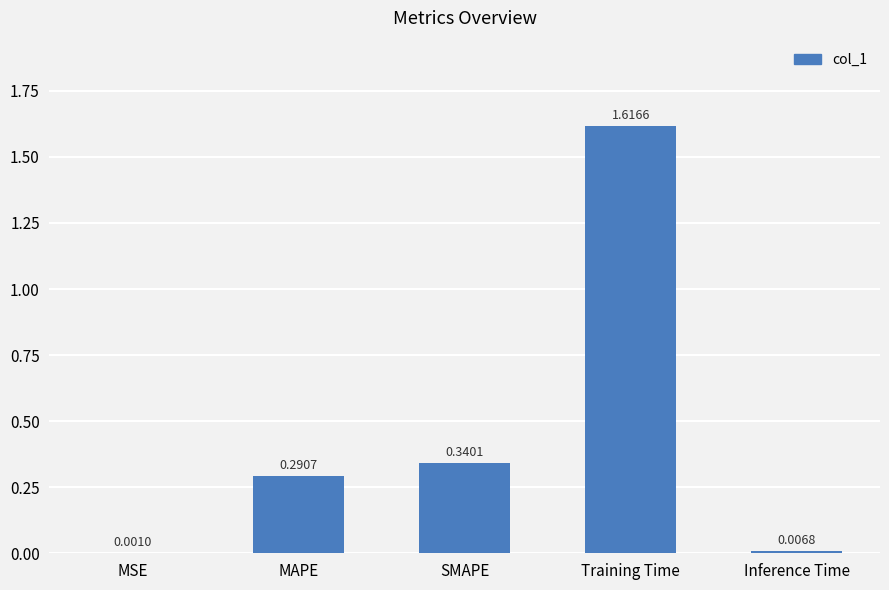

What is the change in value from SMAPE to Inference Time?

-0.3